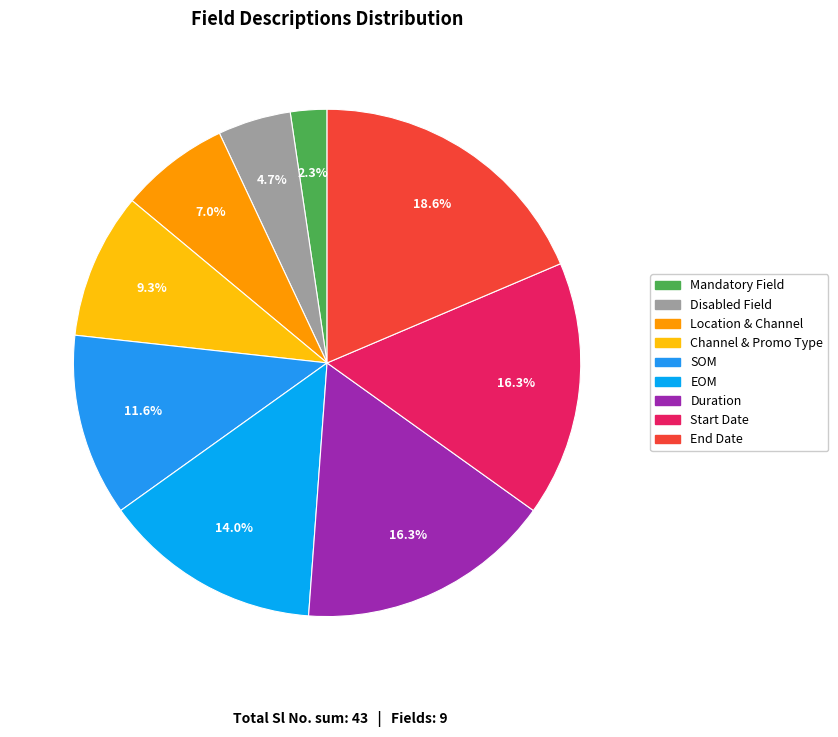

True or false: EOM accounts for 20% of the total.

False